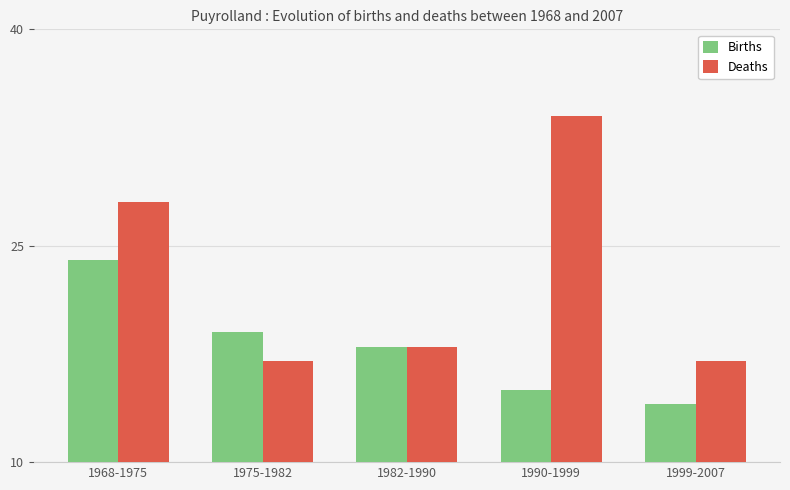

What is the label of the 5th bar from the left?

1999-2007